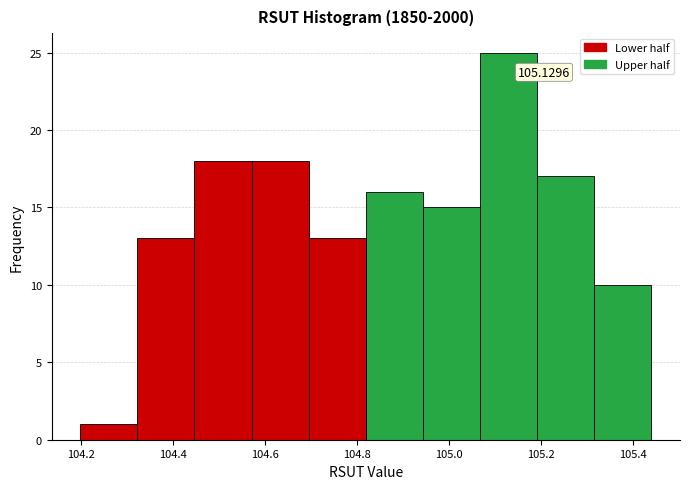

Over which range of the x-axis is the bar tallest?

105.06 to 105.20